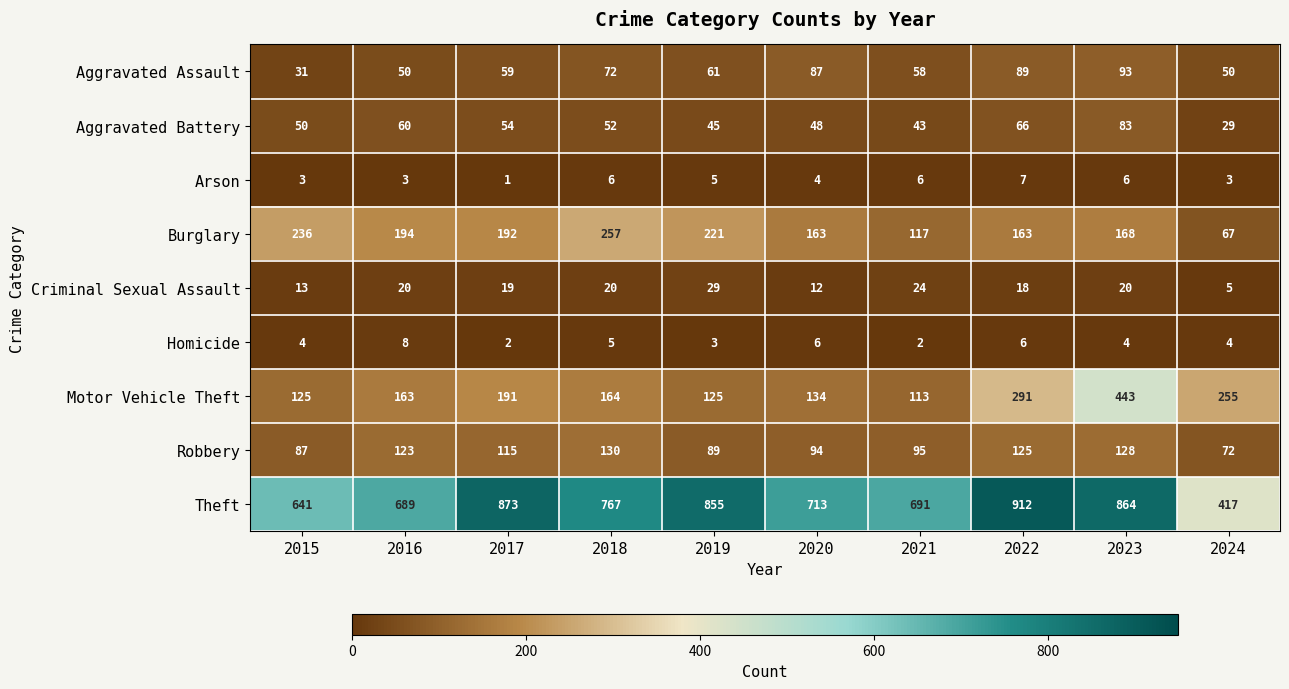

What is the sum of all Burglary values?

1778